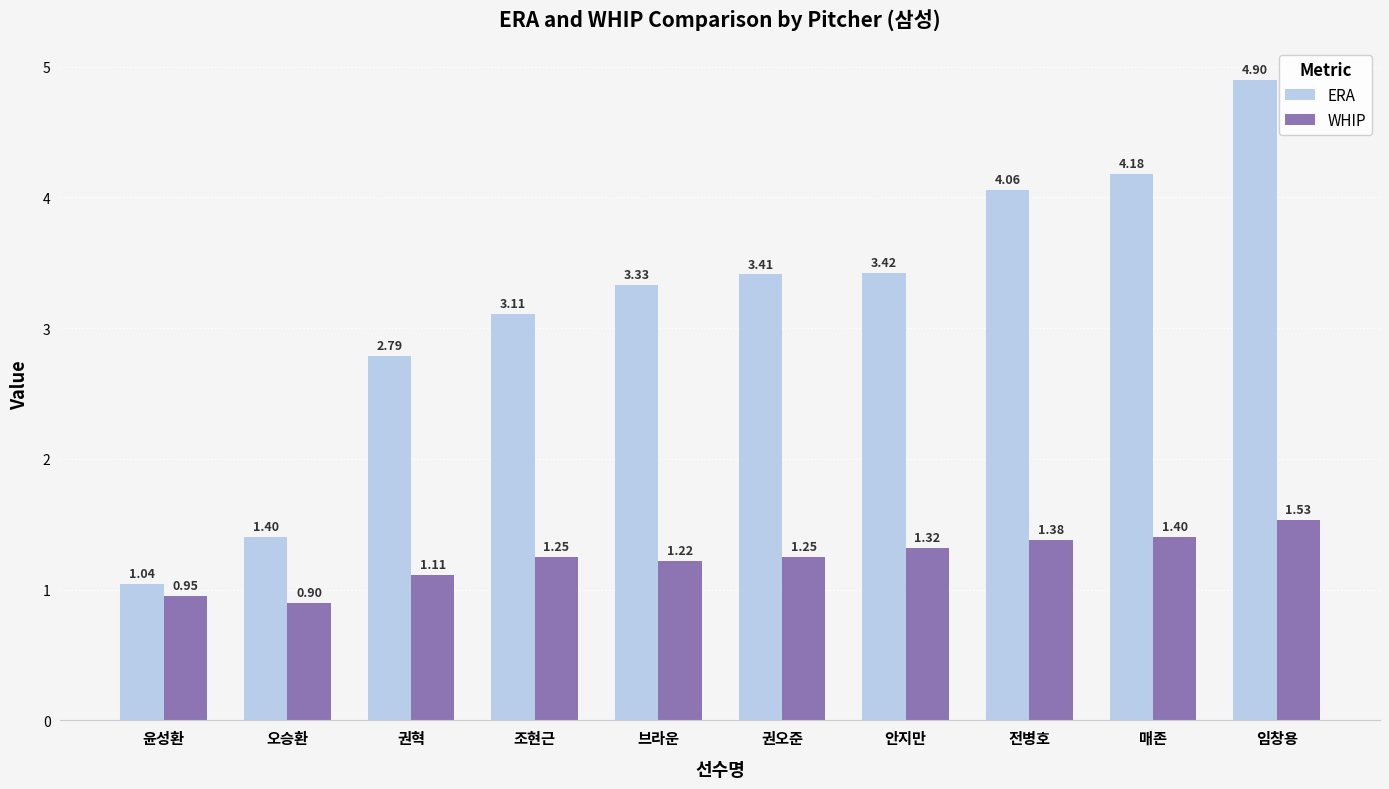

What is the difference between the highest and lowest values at 조현근?

1.9